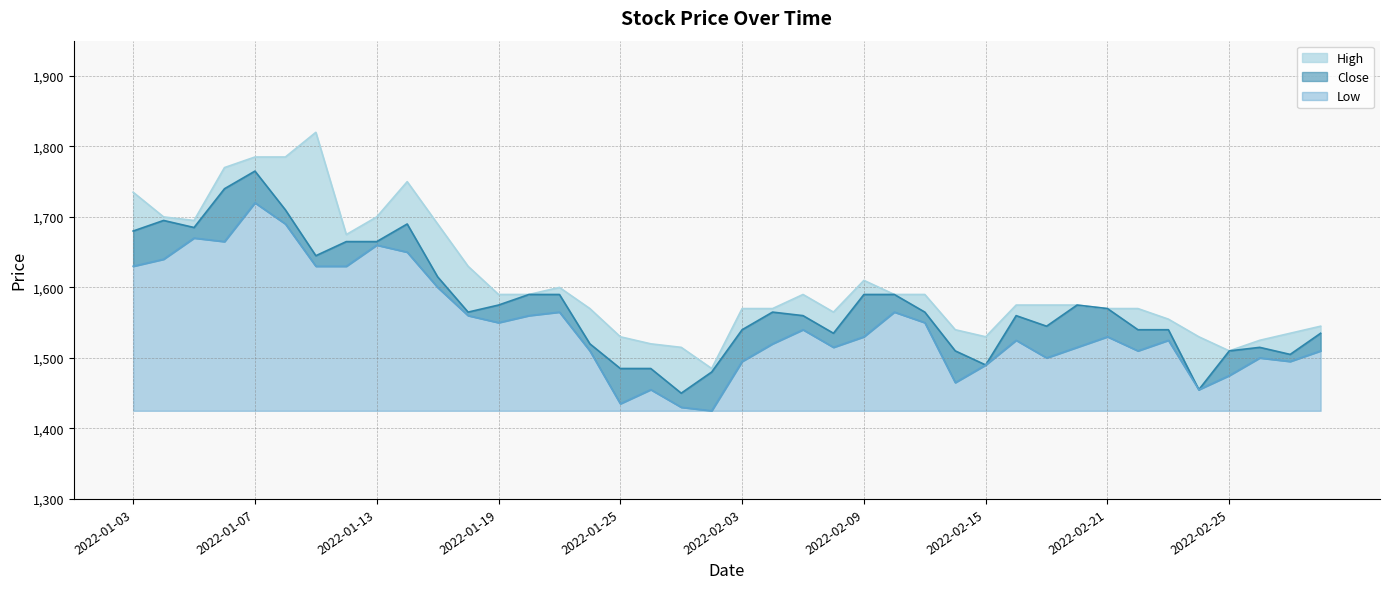

List the labels in order of High value, largest first.

2022-01-11, 2022-01-07, 2022-01-10, 2022-01-06, 2022-01-14, 2022-01-03, 2022-01-04, 2022-01-13, 2022-01-05, 2022-01-17, 2022-01-12, 2022-01-18, 2022-02-09, 2022-01-21, 2022-01-19, 2022-01-20, 2022-02-07, 2022-02-10, 2022-02-11, 2022-02-16, 2022-02-17, 2022-02-18, 2022-01-24, 2022-02-03, 2022-02-04, 2022-02-21, 2022-02-22, 2022-02-08, 2022-02-23, 2022-03-03, 2022-02-14, 2022-03-02, 2022-01-25, 2022-02-15, 2022-02-24, 2022-02-28, 2022-01-26, 2022-01-27, 2022-02-25, 2022-01-28